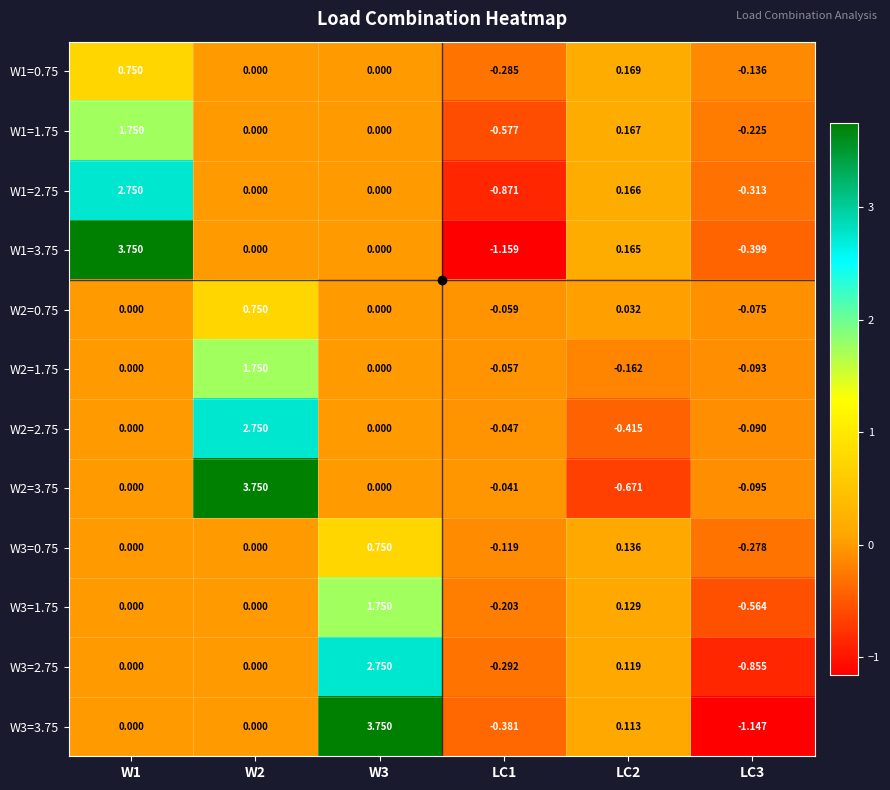

How many negative values does the W2=2.75 series have?

3